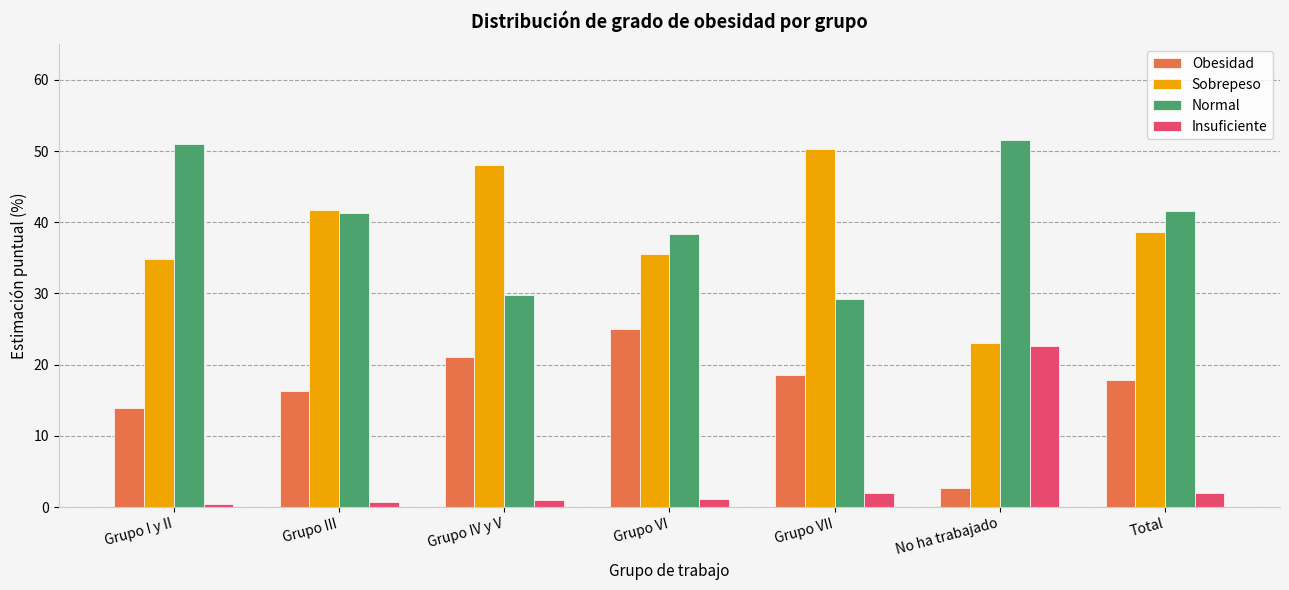

At which label does Sobrepeso reach its minimum?

No ha trabajado